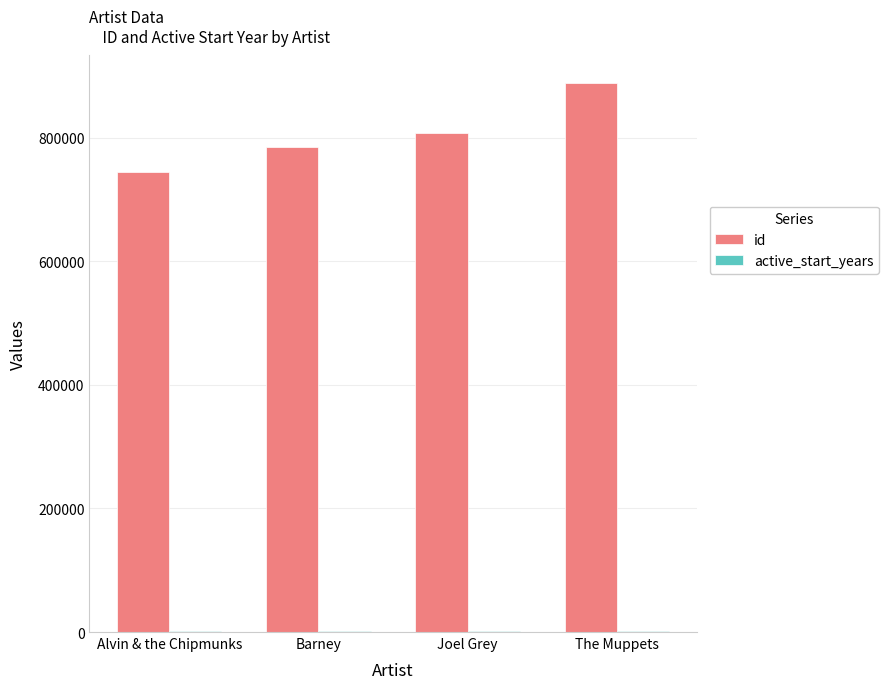

The id series shows 744969 at Alvin & the Chipmunks. True or false?

True